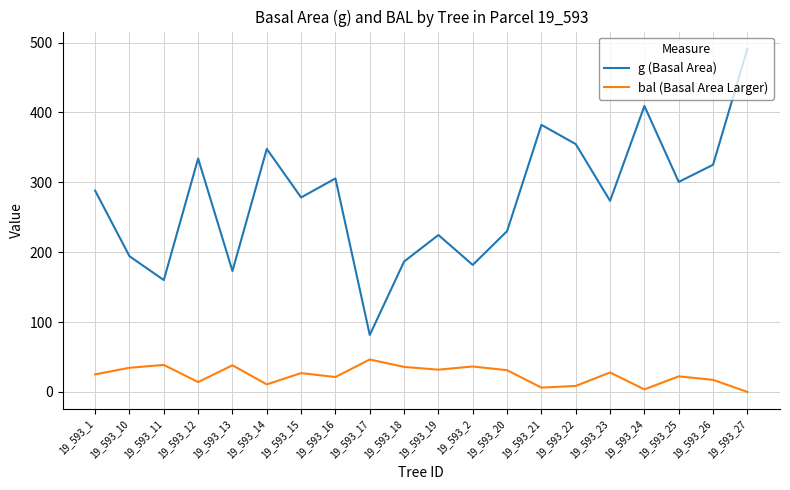

What is the average value of the bal (Basal Area Larger) series?

23.9